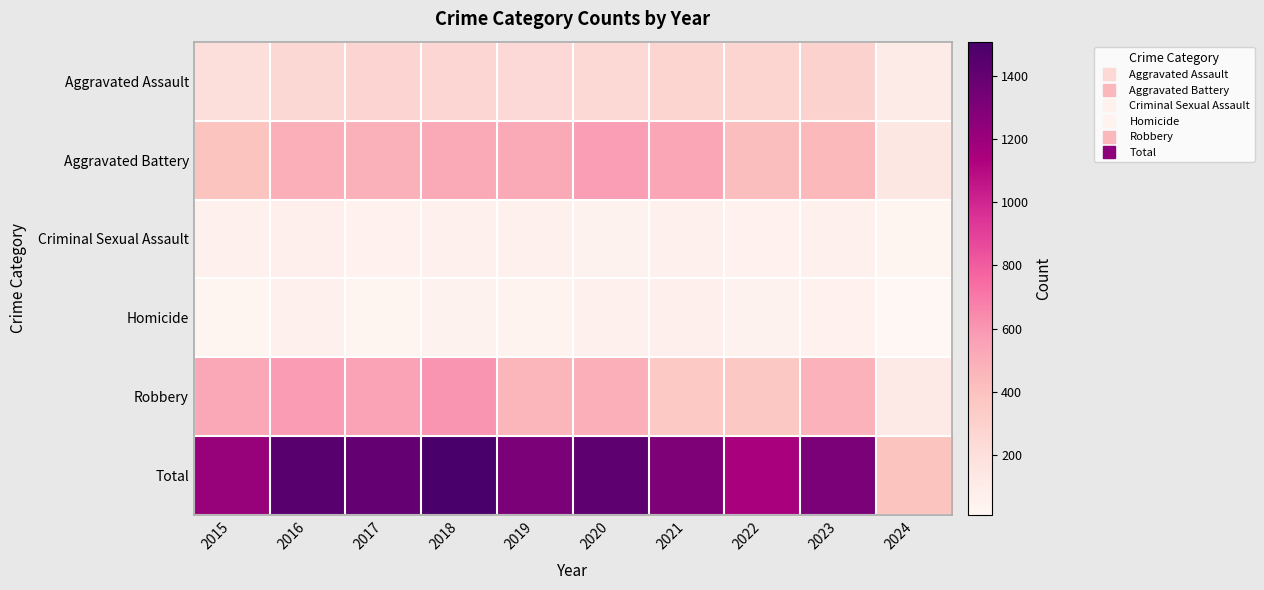

Reading right to left, transcribe all the data shown in this chart.

Aggravated Assault: 2024=107	2023=295	2022=267	2021=284	2020=249	2019=238	2018=265	2017=276	2016=250	2015=210
Aggravated Battery: 2024=140	2023=437	2022=417	2021=531	2020=574	2019=520	2018=522	2017=480	2016=491	2015=387
Criminal Sexual Assault: 2024=21	2023=56	2022=53	2021=62	2020=49	2019=61	2018=65	2017=55	2016=69	2015=58
Homicide: 2024=9	2023=55	2022=47	2021=69	2020=63	2019=40	2018=49	2017=37	2016=59	2015=32
Robbery: 2024=109	2023=473	2022=364	2021=357	2020=491	2019=458	2018=608	2017=553	2016=579	2015=527
Total: 2024=386	2023=1316	2022=1148	2021=1303	2020=1426	2019=1317	2018=1509	2017=1401	2016=1448	2015=1214